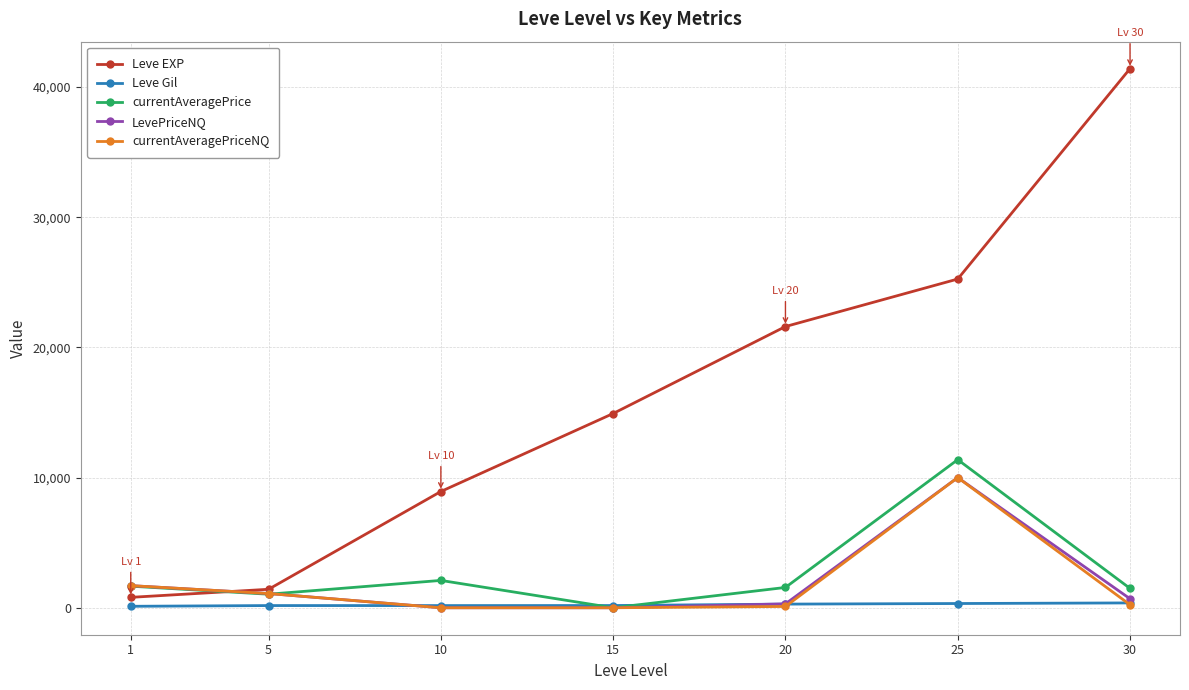

What are all the series names shown in the legend?

Leve EXP, Leve Gil, currentAveragePrice, LevePriceNQ, currentAveragePriceNQ